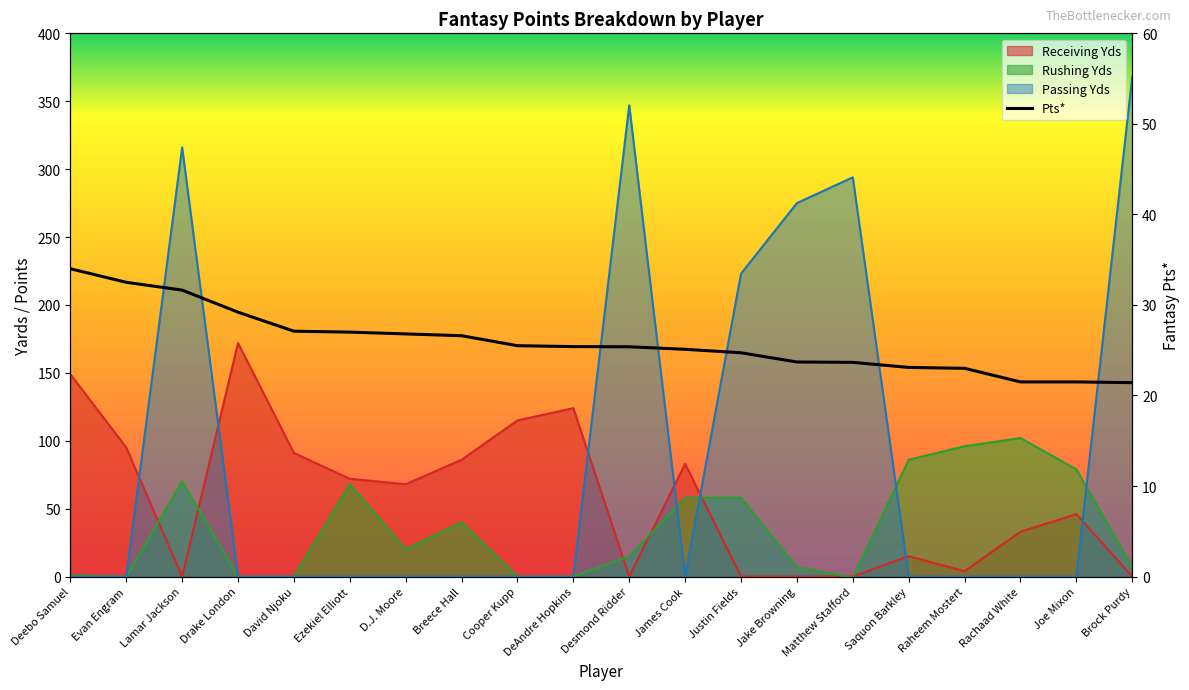

At which label does Pts* reach its peak?

Deebo Samuel